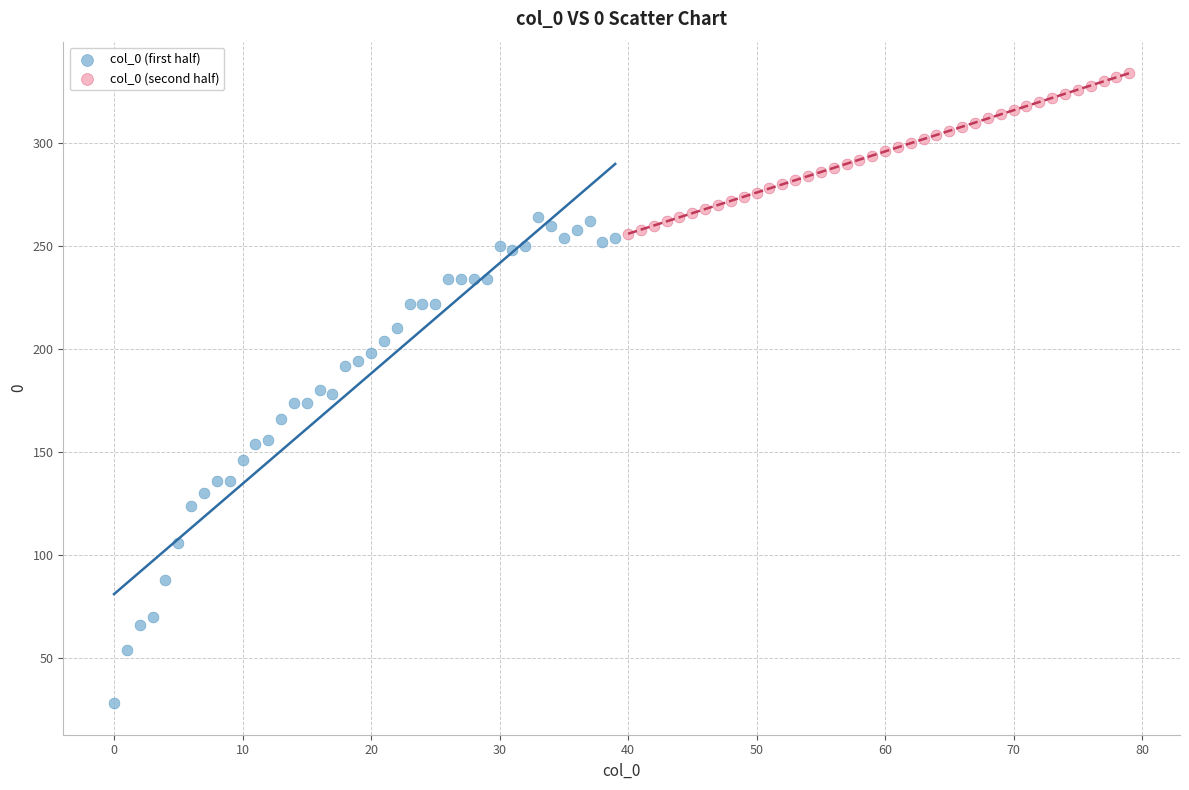

Which series reaches the maximum Y coordinate?

col_0 (second half)